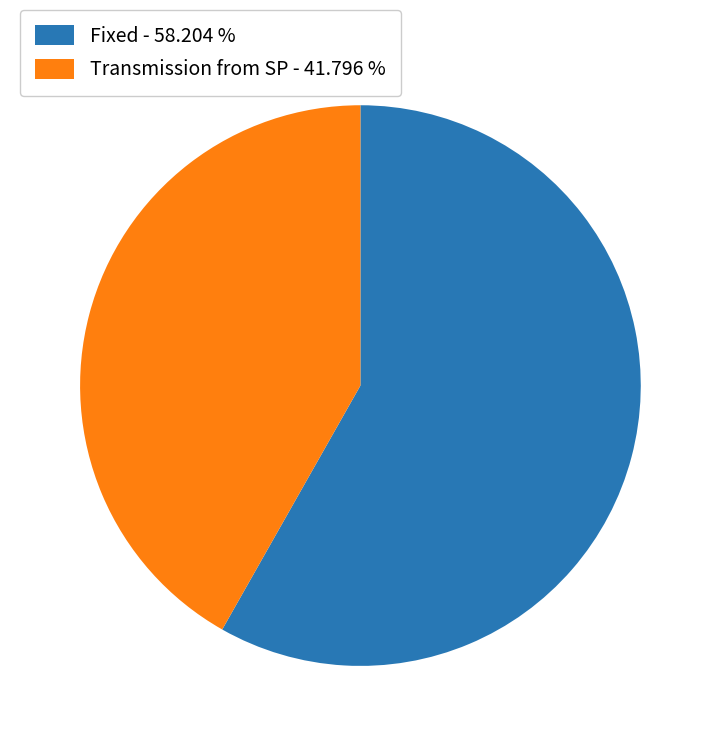

The Fixed slice represents 67% of the pie. True or false?

False